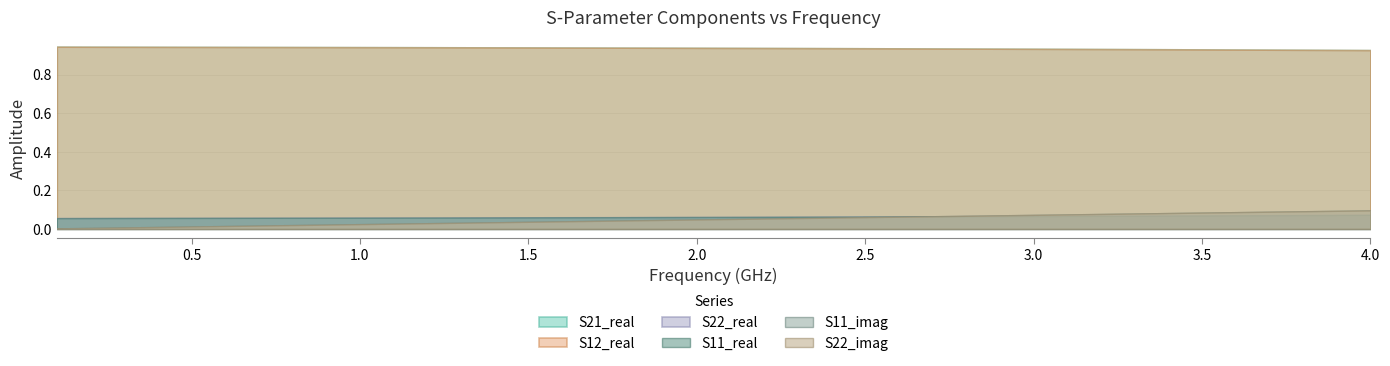

What is the difference between the maximum and second lowest values in the S22_imag series?

0.1